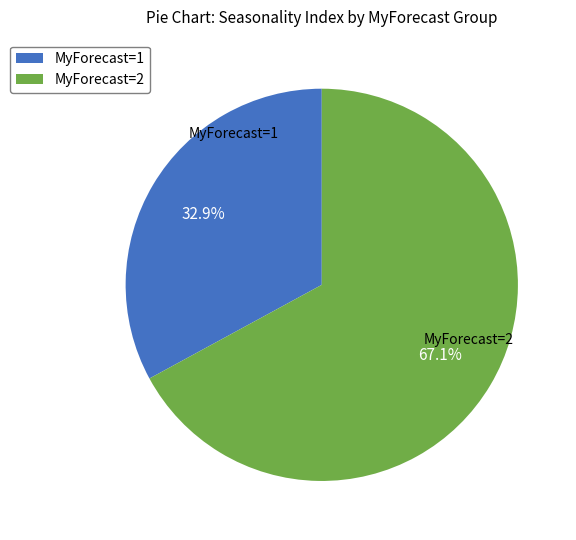

Between MyForecast=1 and MyForecast=2, which is larger?

MyForecast=2